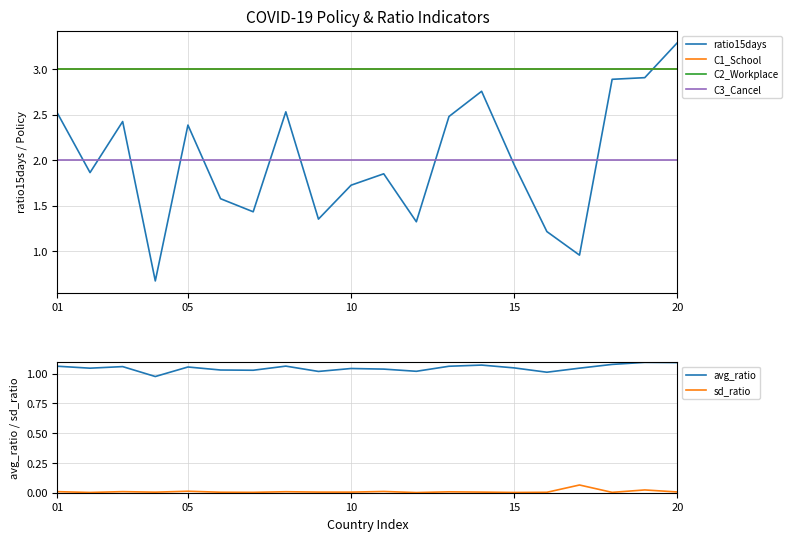

True or false: C2_Workplace and C1_School cross at least once.

False